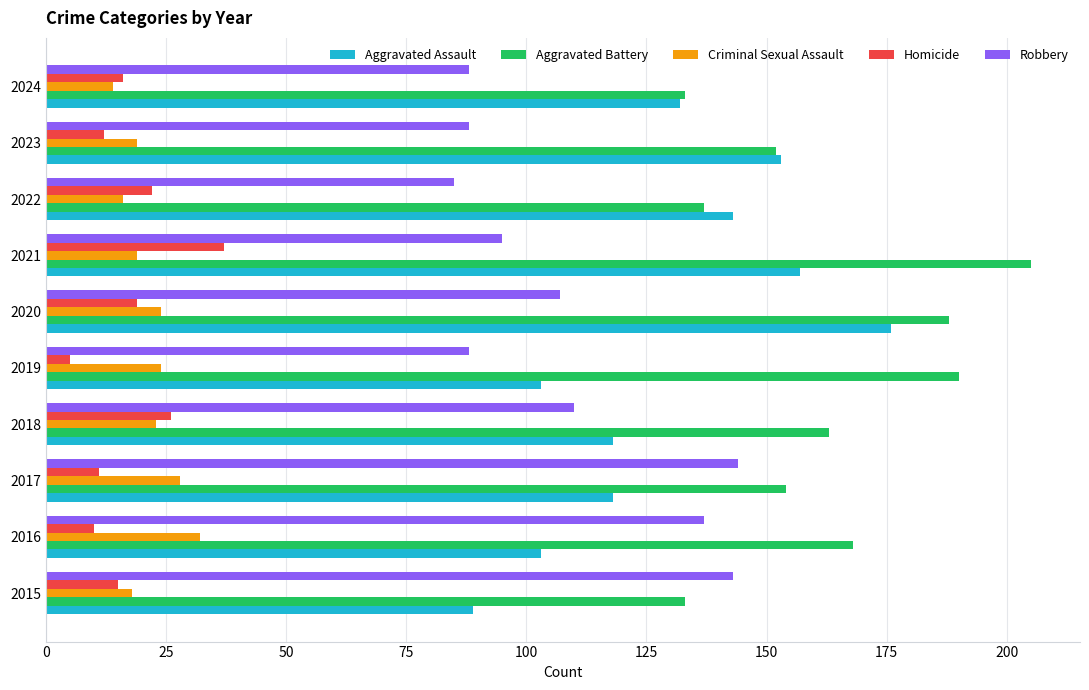

The Aggravated Assault series shows 103 at 2016. True or false?

True